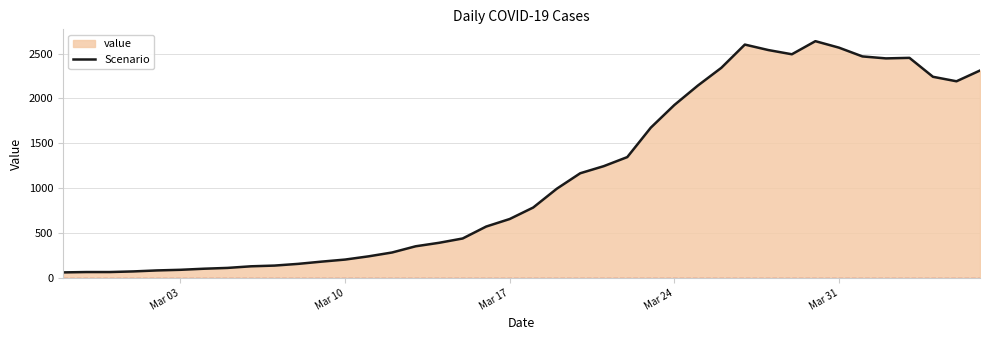

What is the greatest value displayed?

2638